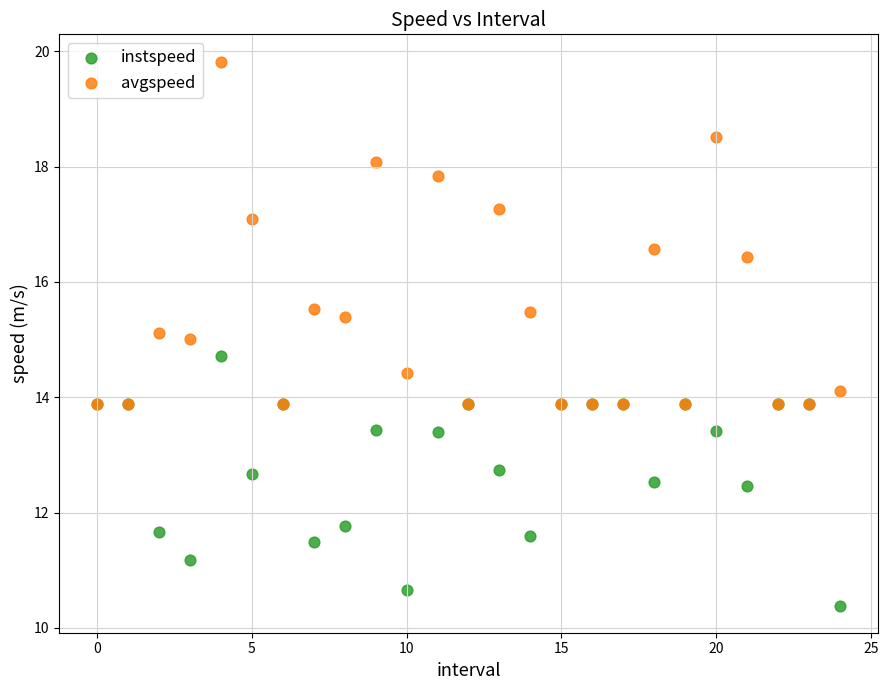

Which series has the largest Y range (max minus min)?

avgspeed